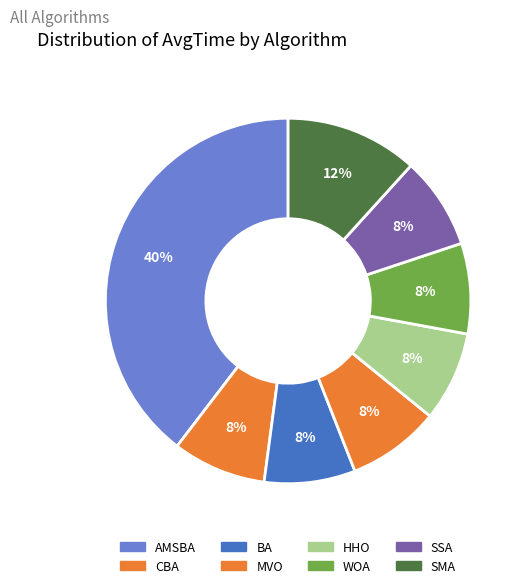

How many segments does this pie chart have?

8